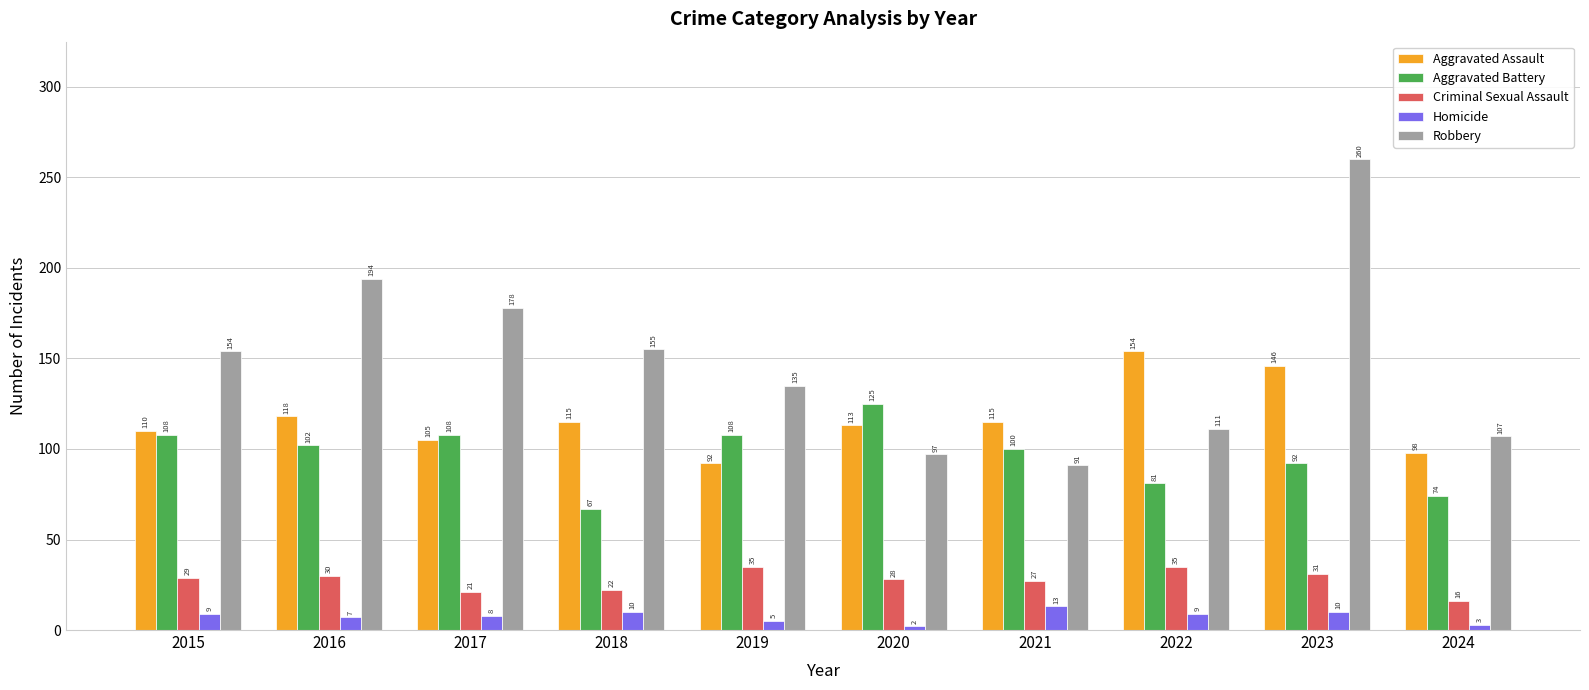

Reading left to right, extract all data points from this chart.

Aggravated Assault: 110	118	105	115	92	113	115	154	146	98
Aggravated Battery: 108	102	108	67	108	125	100	81	92	74
Criminal Sexual Assault: 29	30	21	22	35	28	27	35	31	16
Homicide: 9	7	8	10	5	2	13	9	10	3
Robbery: 154	194	178	155	135	97	91	111	260	107